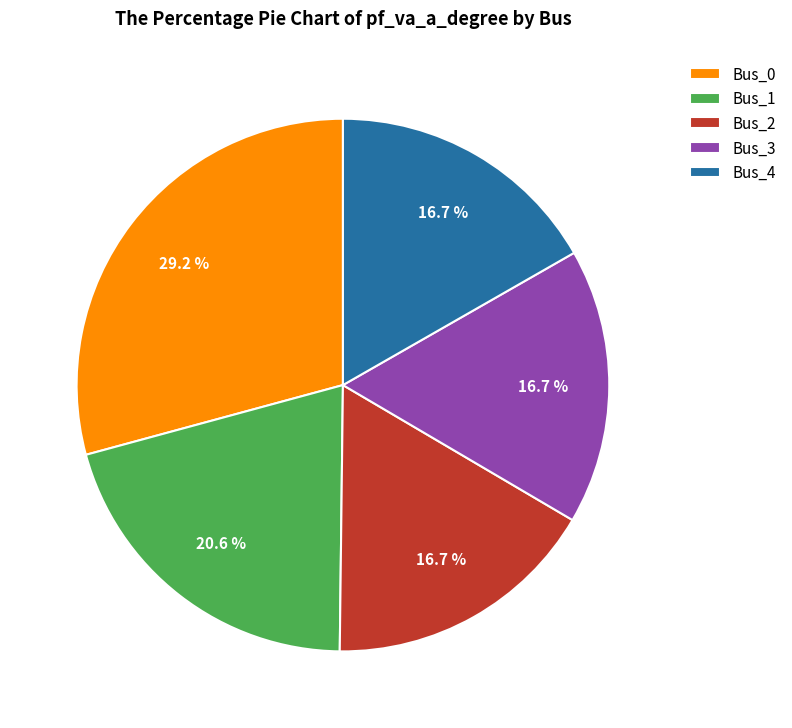

To the nearest percent, what portion does Bus_2 represent?

17%